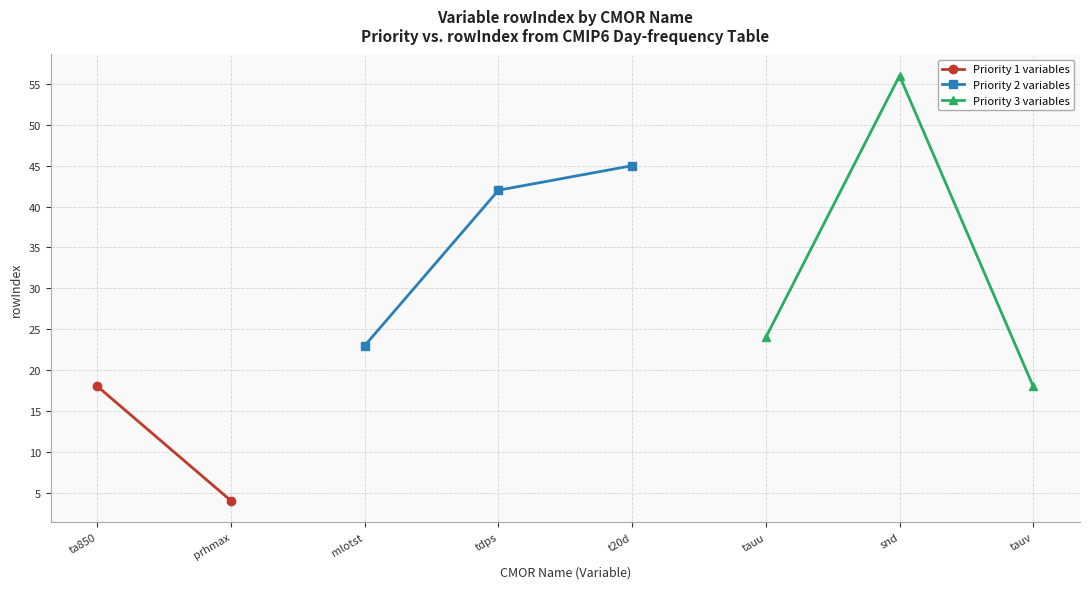

How many data points in Priority values are less than 2?

2